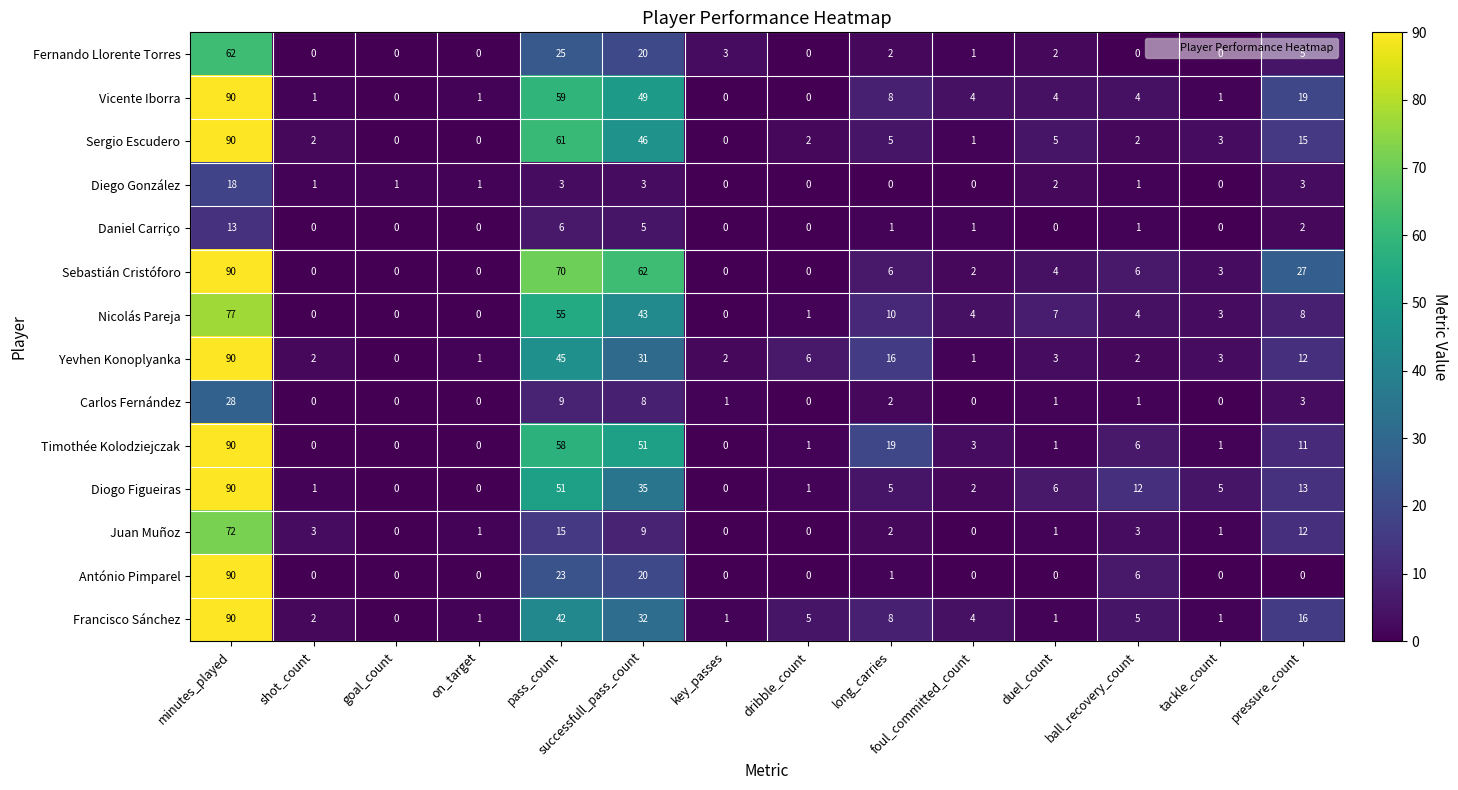

What is the difference between the maximum and minimum values in the Sergio Escudero series?

90